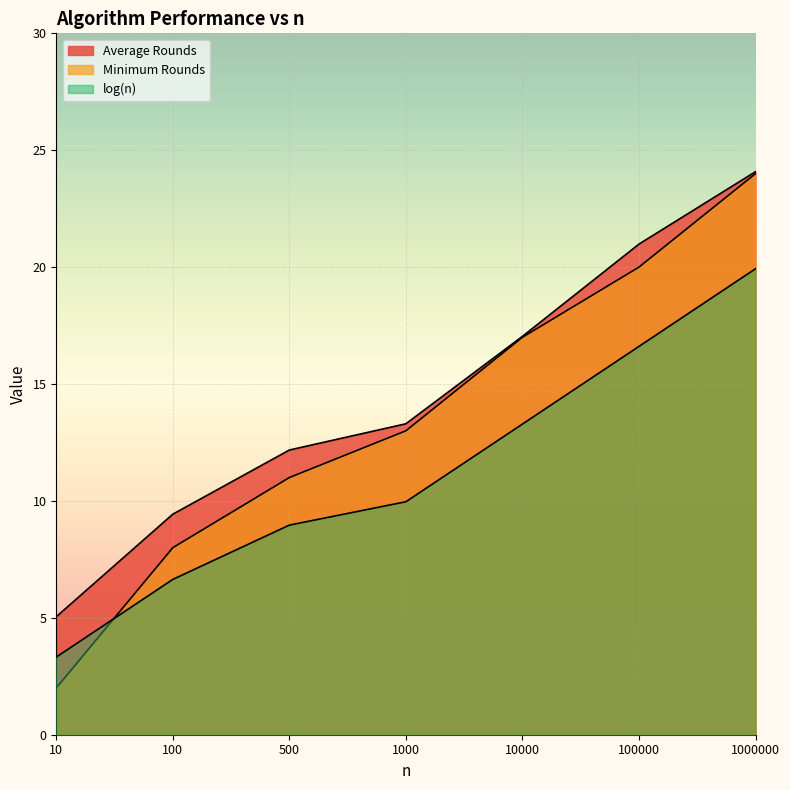

Reading left to right, extract all data points from this chart.

Average Rounds: 5.0	9.4	12.2	13.3	17.0	21.0	24.1
Minimum Rounds: 2.0	8.0	11.0	13.0	17.0	20.0	24.0
log(n): 3.3	6.6	9.0	10.0	13.3	16.6	19.9